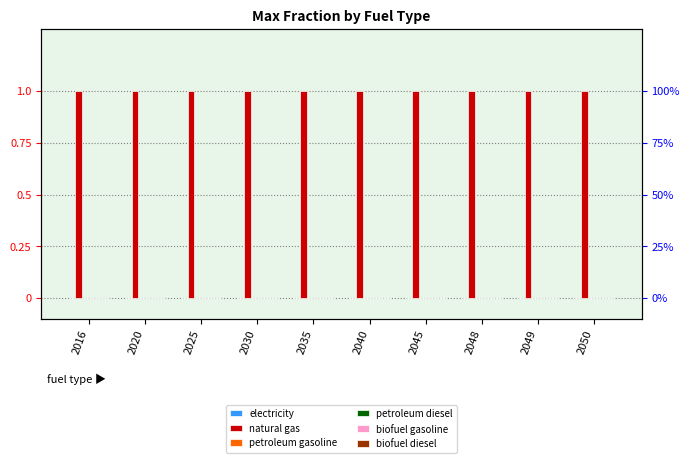

What is the total value across all series at 2025?

1